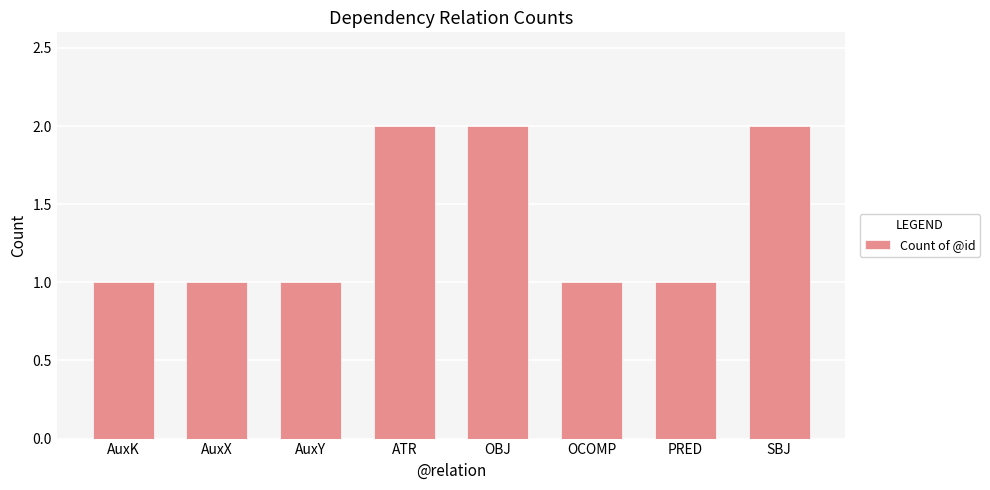

What is the value of the 8th bar from the left?

2